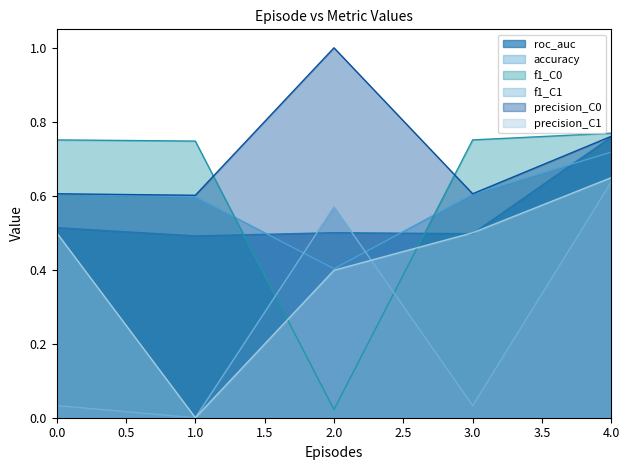

What is the difference between the second highest and minimum values in the f1_C1 series?

0.6